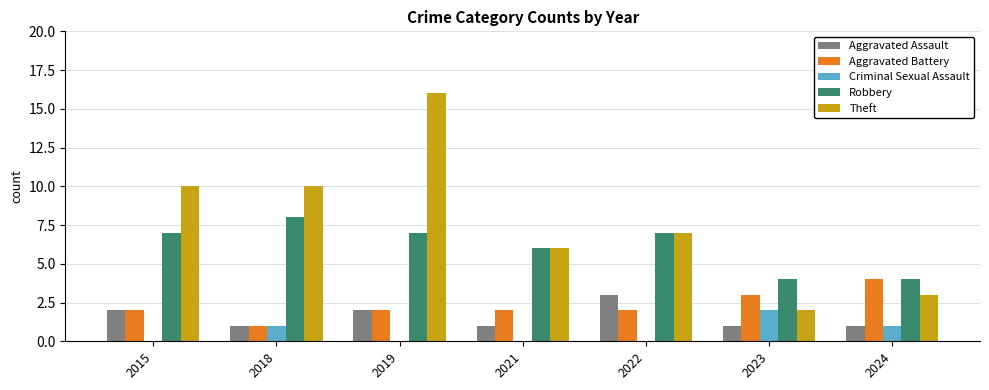

What is the sum of the Robbery values at 2023 and 2019?

11